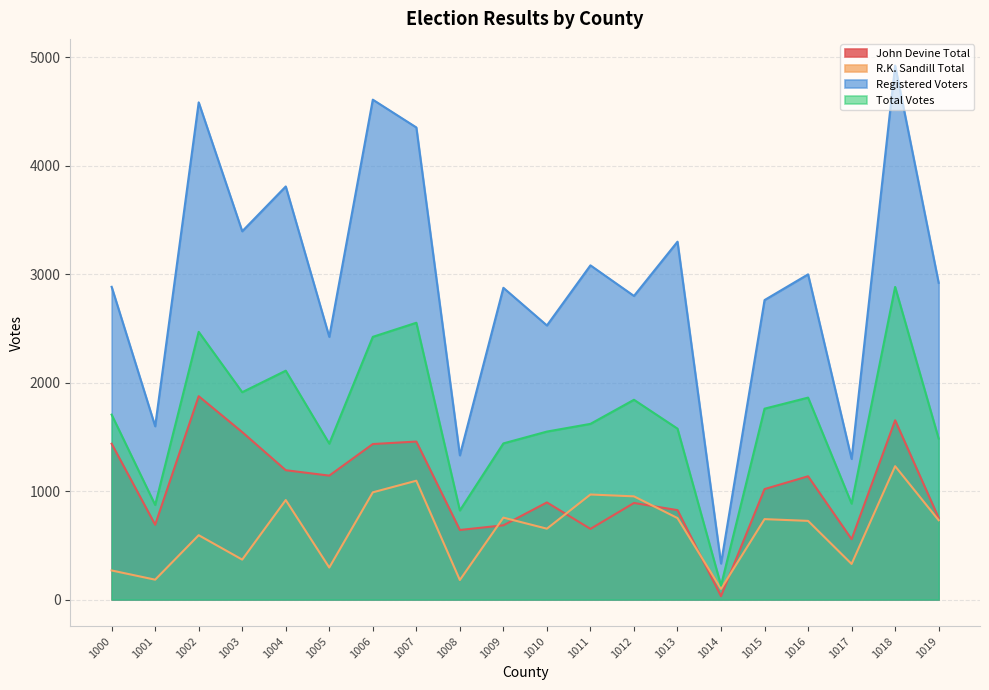

True or false: Total Votes has a value of 393 at 1005.

False